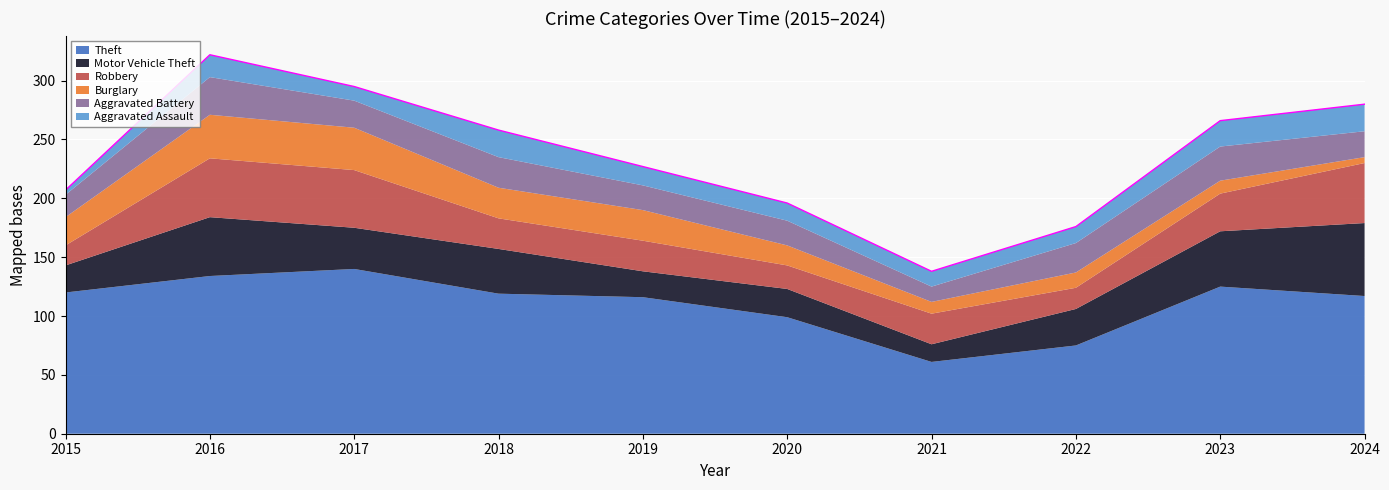

What is the value of the Aggravated Battery point at the 10th from the left?

22